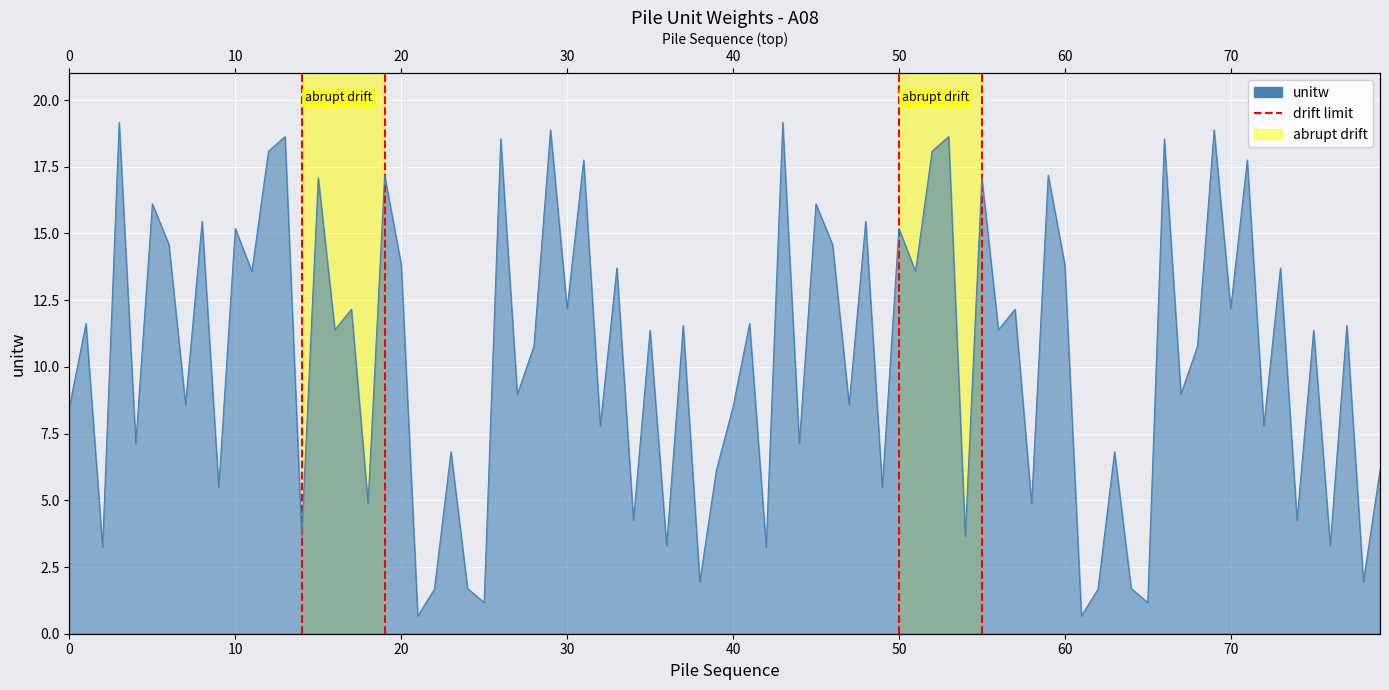

How many lines are shown in the chart?

1